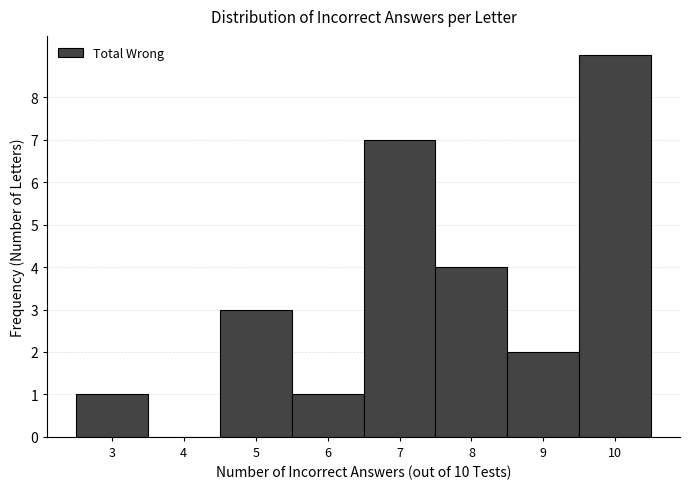

Reading left to right, list every bar in this chart as the range it spans on the x-axis followed by its height. The values are not printed on the chart, so give them approximately, as read against the axis.

2.5 to 3.5: 1
3.5 to 4.5: 0
4.5 to 5.5: 3
5.5 to 6.5: 1
6.5 to 7.5: 7
7.5 to 8.5: 4
8.5 to 9.5: 2
9.5 to 10.5: 9